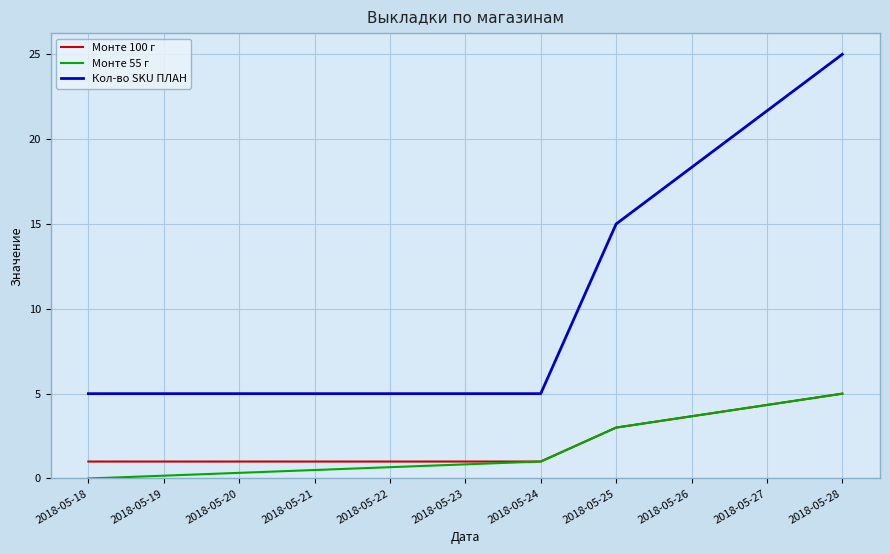

The value of Монте 55 г at 2018-05-28 is 9. True or false?

False